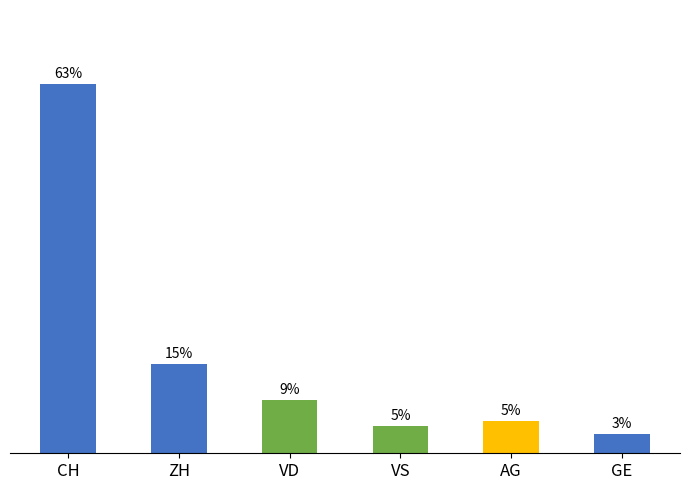

Are the bars grouped side by side (vs. stacked)?

No